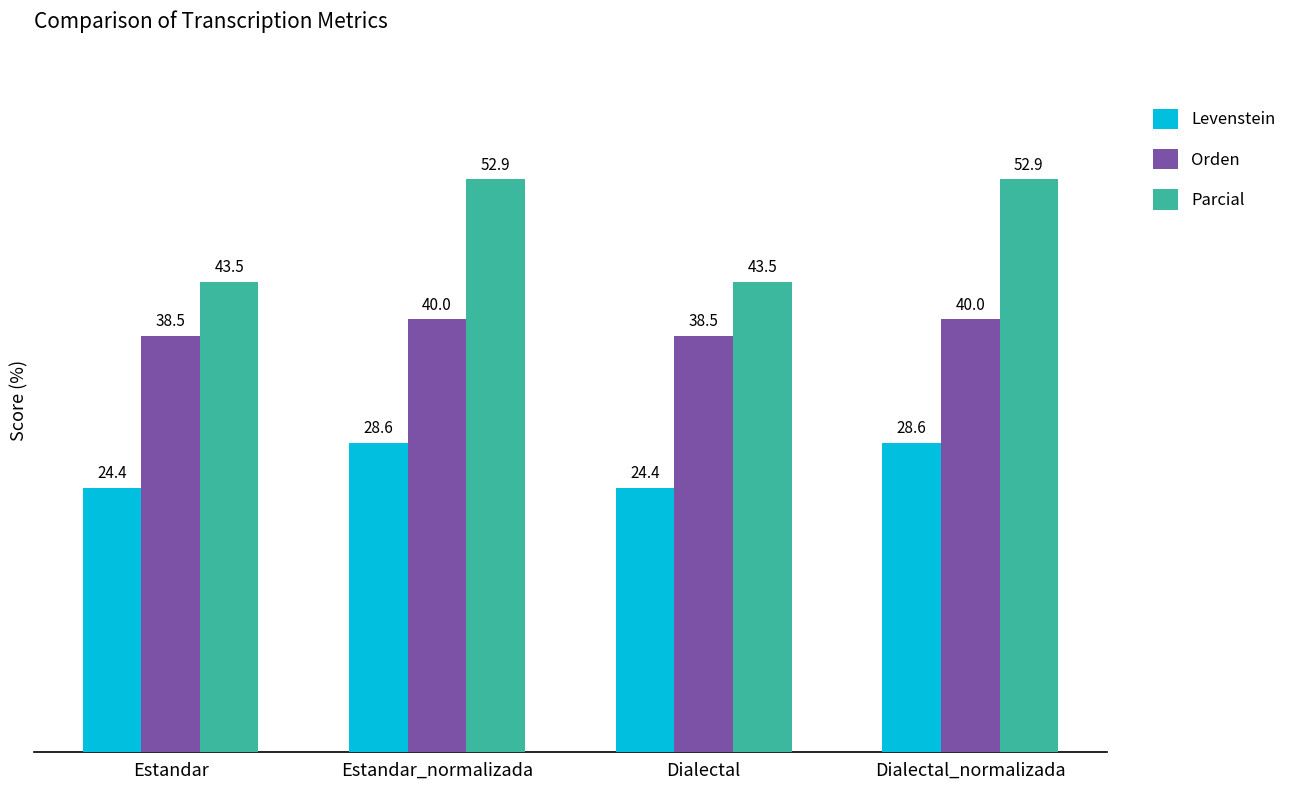

Reading left to right, what are all the values shown in this chart?

Levenstein: Estandar=24.4	Estandar_normalizada=28.6	Dialectal=24.4	Dialectal_normalizada=28.6
Orden: Estandar=38.5	Estandar_normalizada=40.0	Dialectal=38.5	Dialectal_normalizada=40.0
Parcial: Estandar=43.5	Estandar_normalizada=52.9	Dialectal=43.5	Dialectal_normalizada=52.9